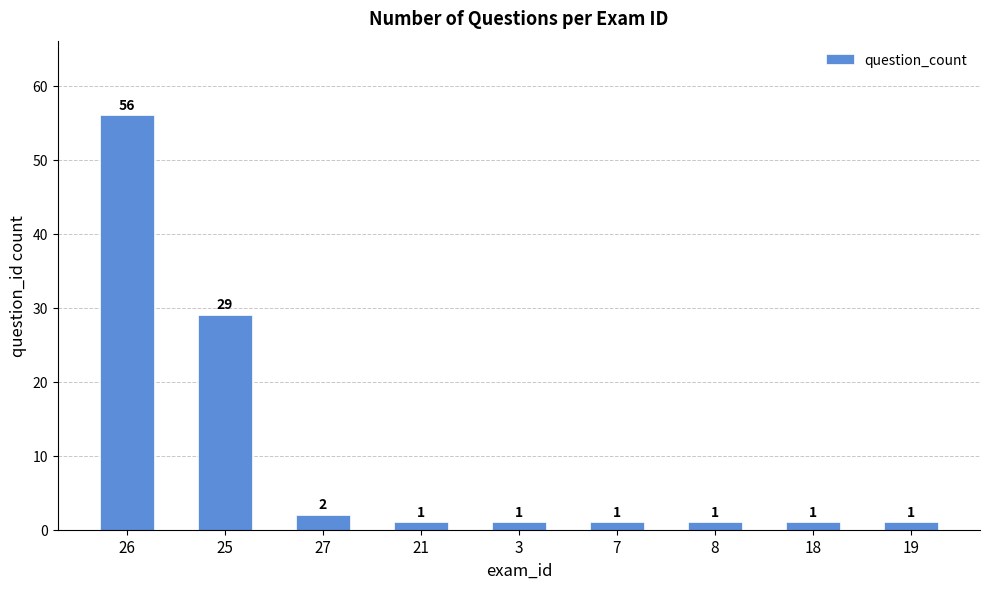

What is the difference between the maximum and minimum values?

55